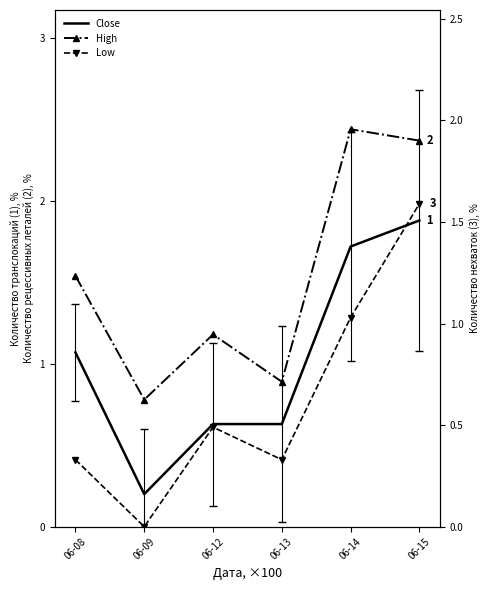

Is it true that Low equals 0.6 at 06-13?

False